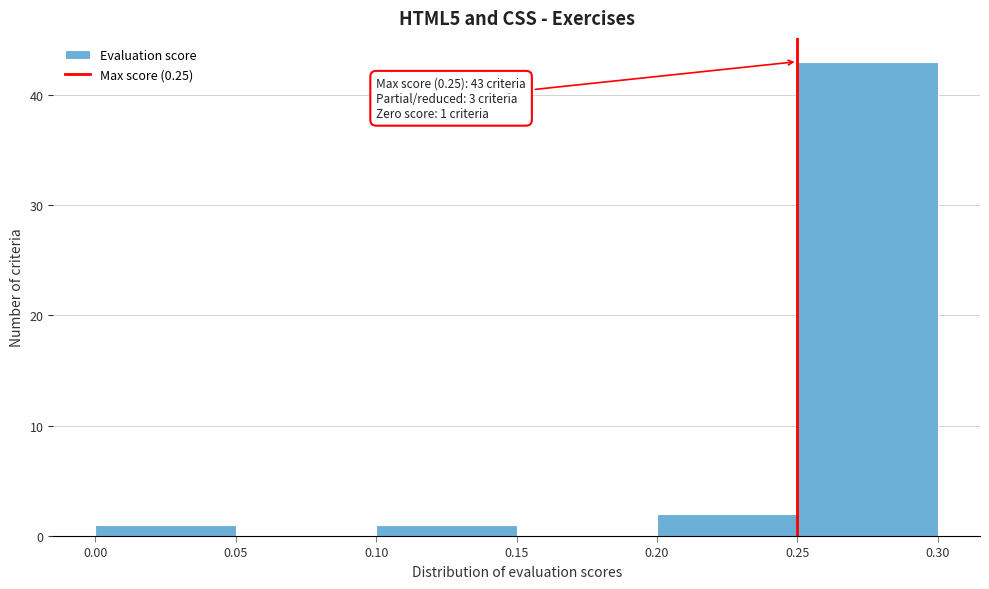

Over which range of the x-axis is the bar tallest?

0.25 to 0.30